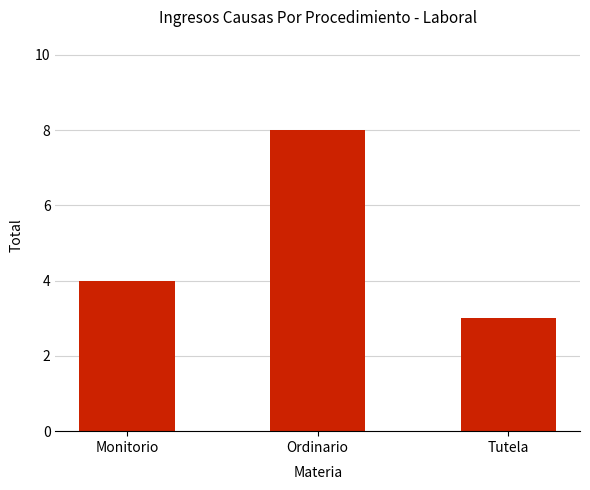

Rank the categories by value from highest to lowest.

Ordinario, Monitorio, Tutela